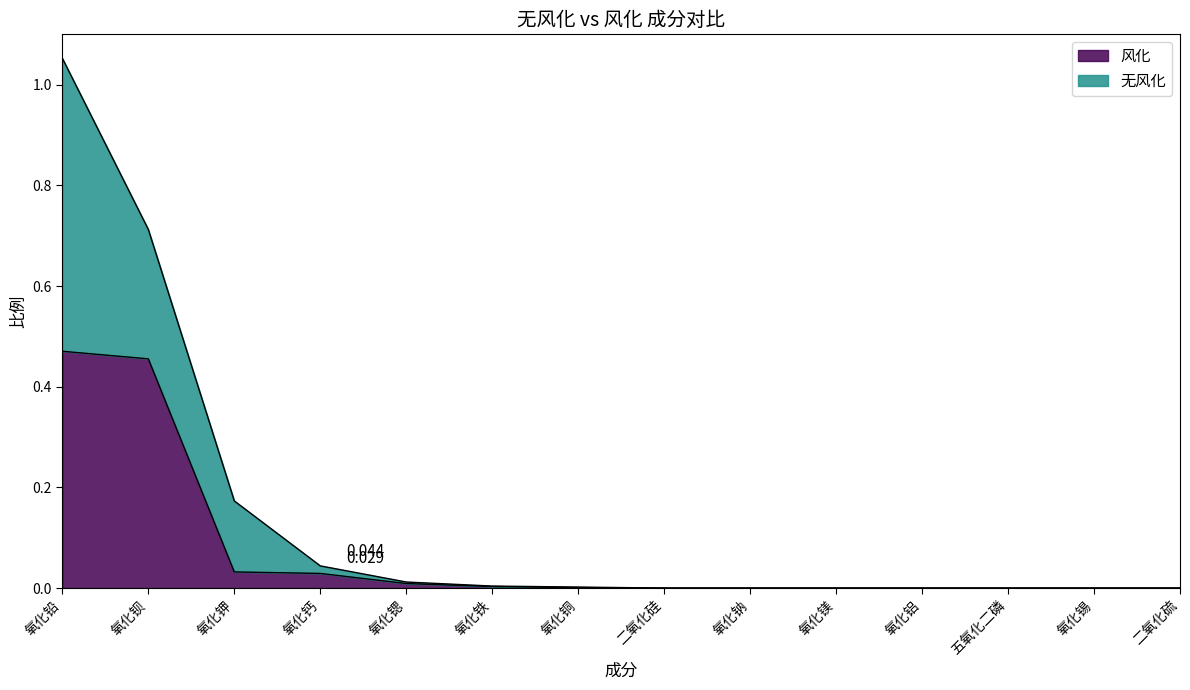

Is it true that the value at 二氧化硫 is 0.3?

False